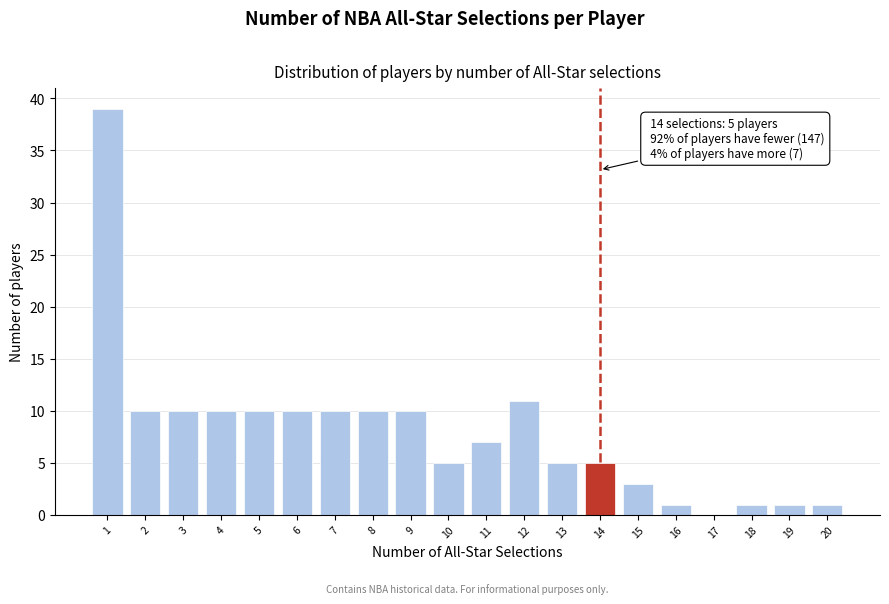

Reading left to right, what are all the values shown in this chart?

1=39	2=10	3=10	4=10	5=10	6=10	7=10	8=10	9=10	10=5	11=7	12=11	13=5	14=5	15=3	16=1	17=0	18=1	19=1	20=1